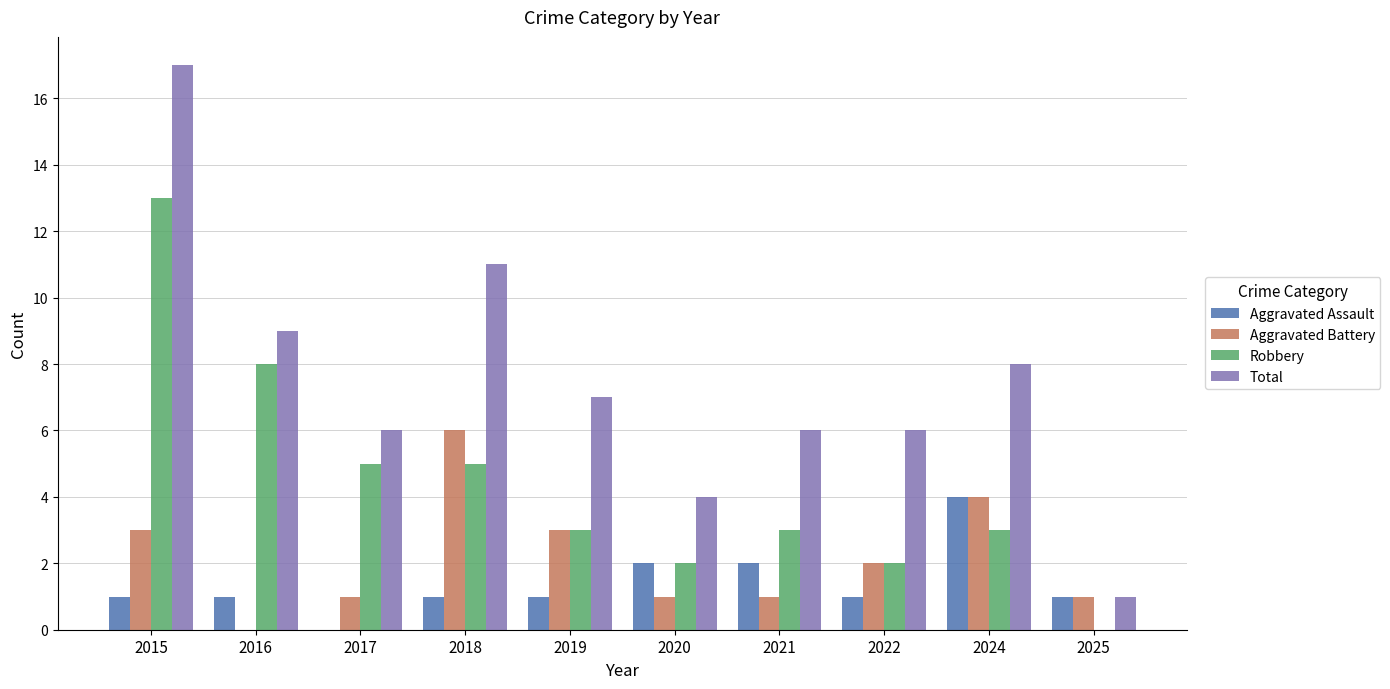

The Total series shows 6 at 2020. True or false?

False